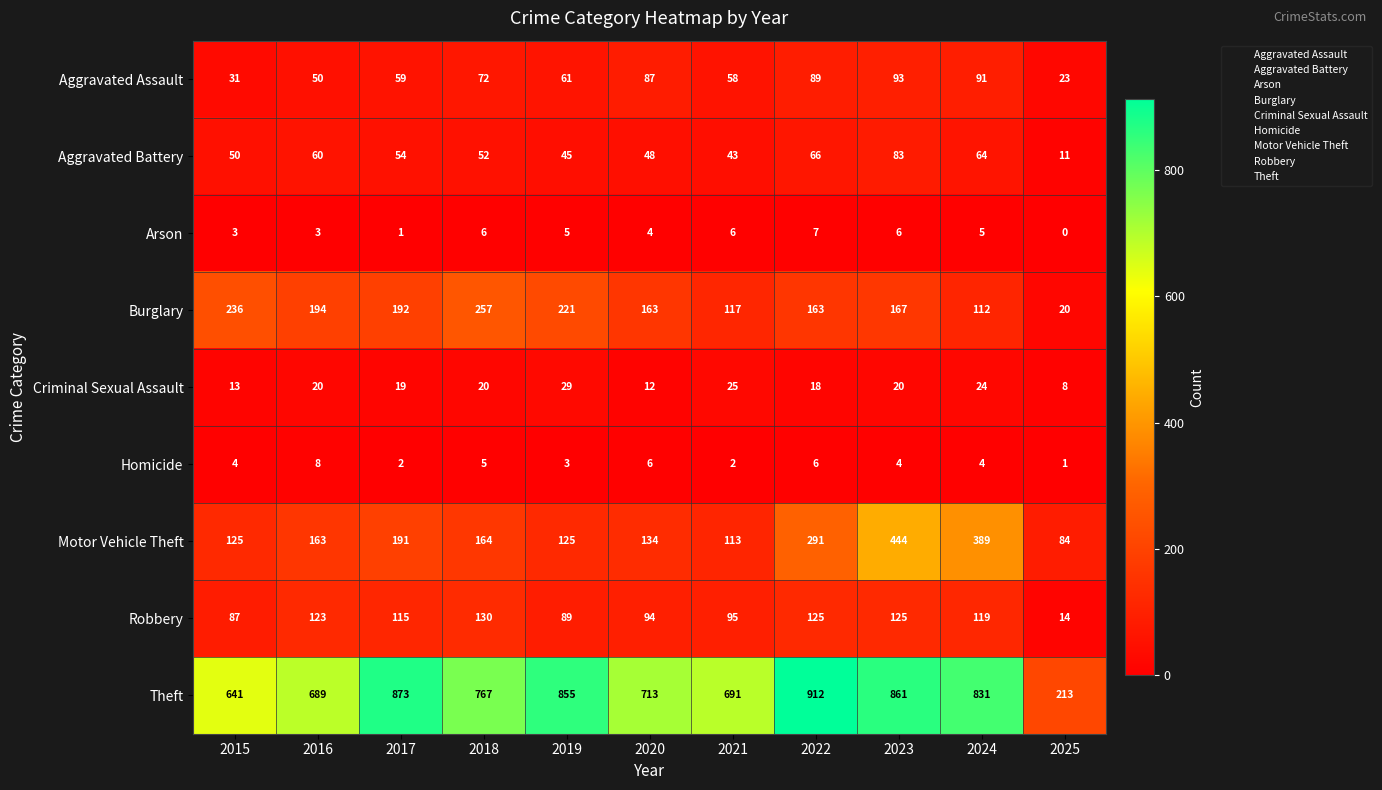

What is the difference between the maximum and minimum values in the Robbery series?

116